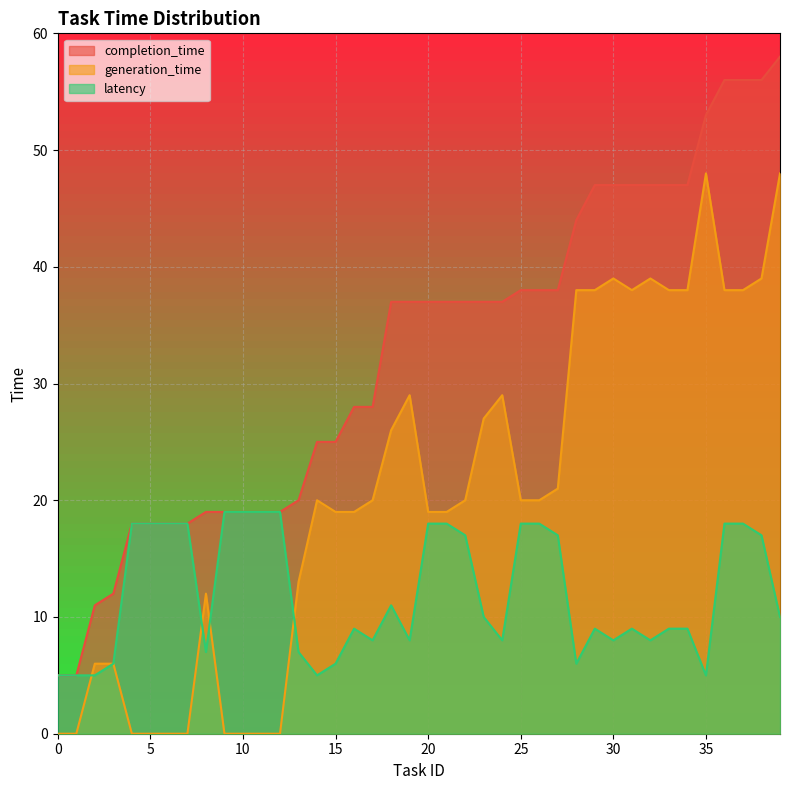

Reading left to right, transcribe all the data shown in this chart.

completion_time: 5	5	11	12	18	18	18	18	19	19	19	19	19	20	25	25	28	28	37	37	37	37	37	37	37	38	38	38	44	47	47	47	47	47	47	53	56	56	56	58
generation_time: 0	0	6	6	0	0	0	0	12	0	0	0	0	13	20	19	19	20	26	29	19	19	20	27	29	20	20	21	38	38	39	38	39	38	38	48	38	38	39	48
latency: 5	5	5	6	18	18	18	18	7	19	19	19	19	7	5	6	9	8	11	8	18	18	17	10	8	18	18	17	6	9	8	9	8	9	9	5	18	18	17	10